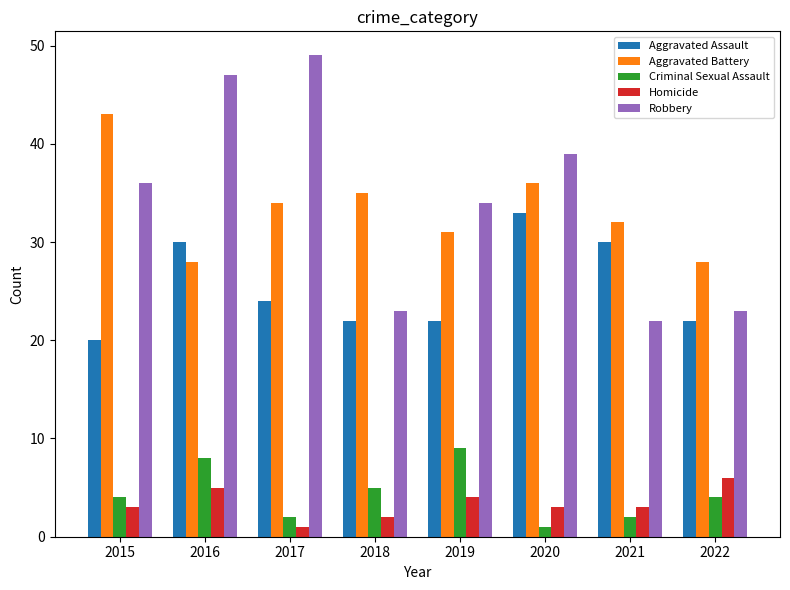

Are the bars grouped side by side (vs. stacked)?

Yes